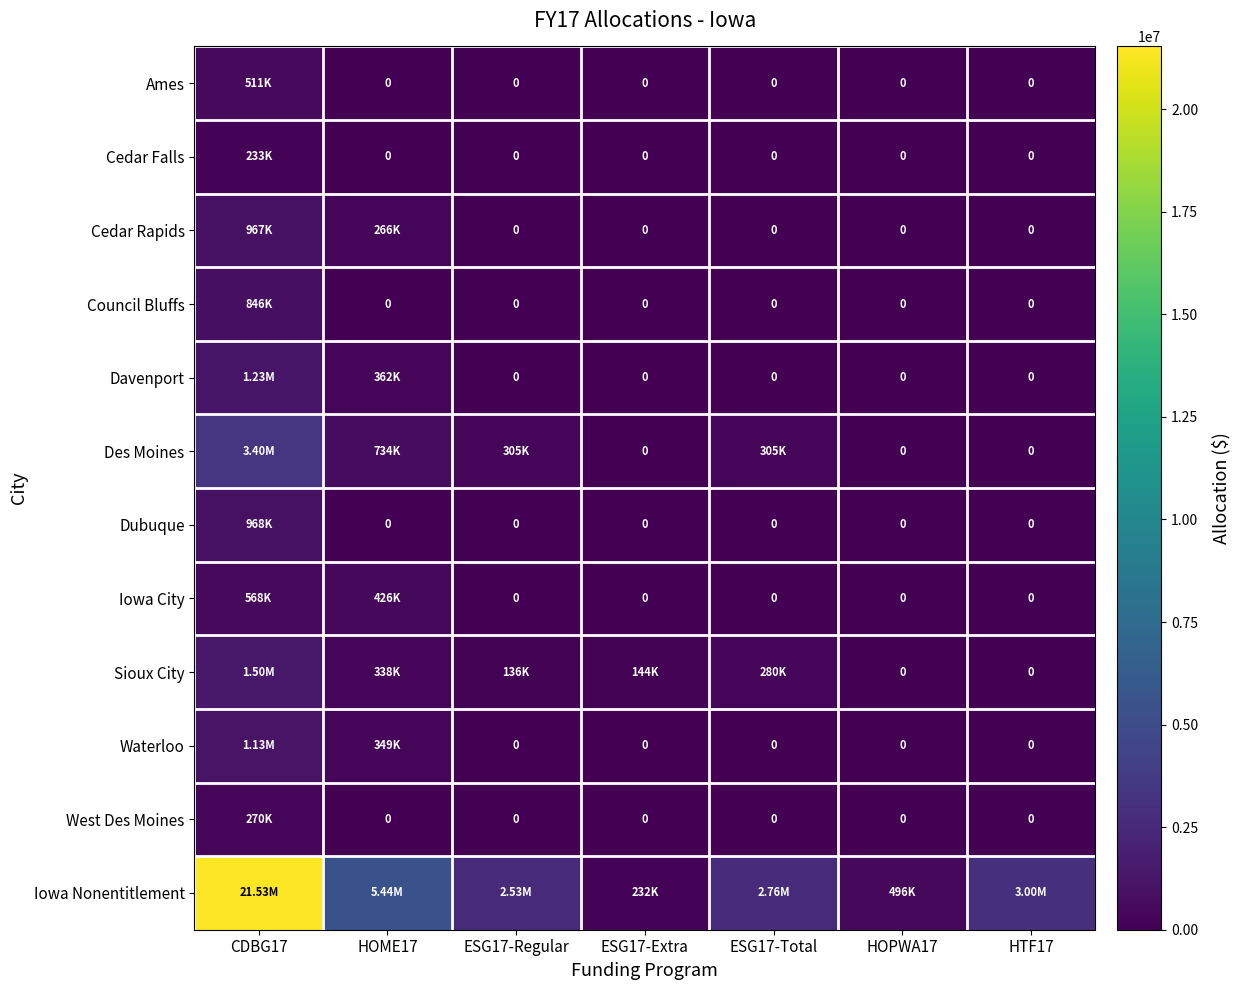

What is the spread (max minus min) of values at HOME17?

5443091